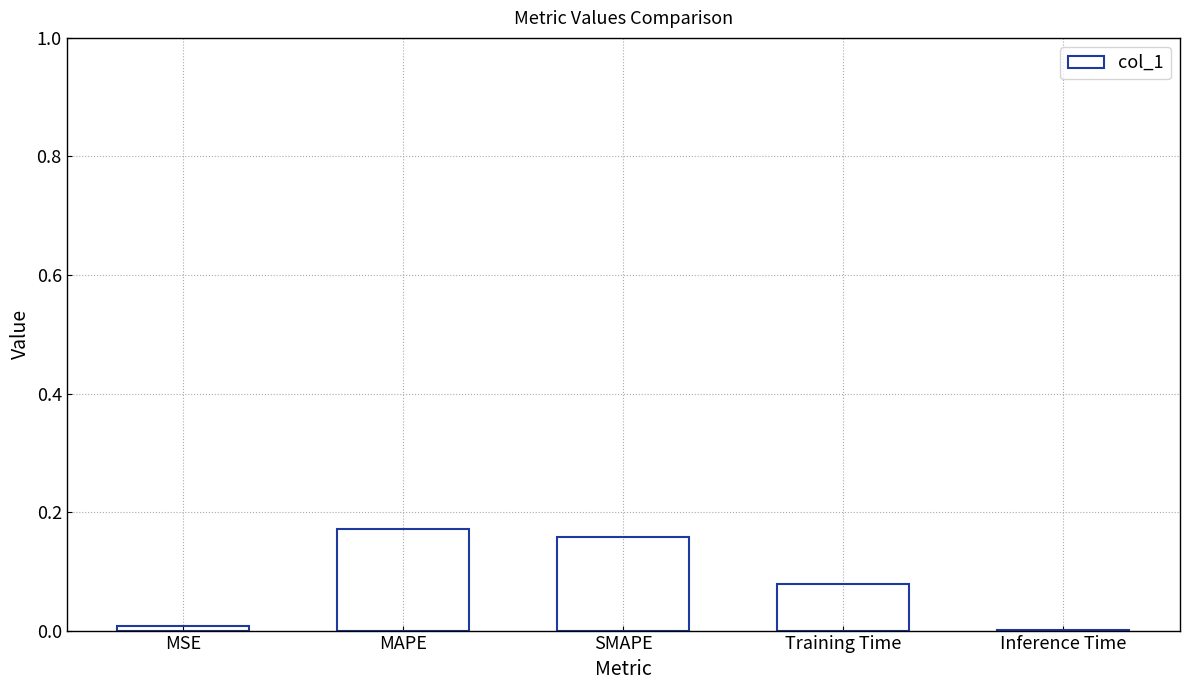

Which has a higher value, MAPE or MSE?

MAPE